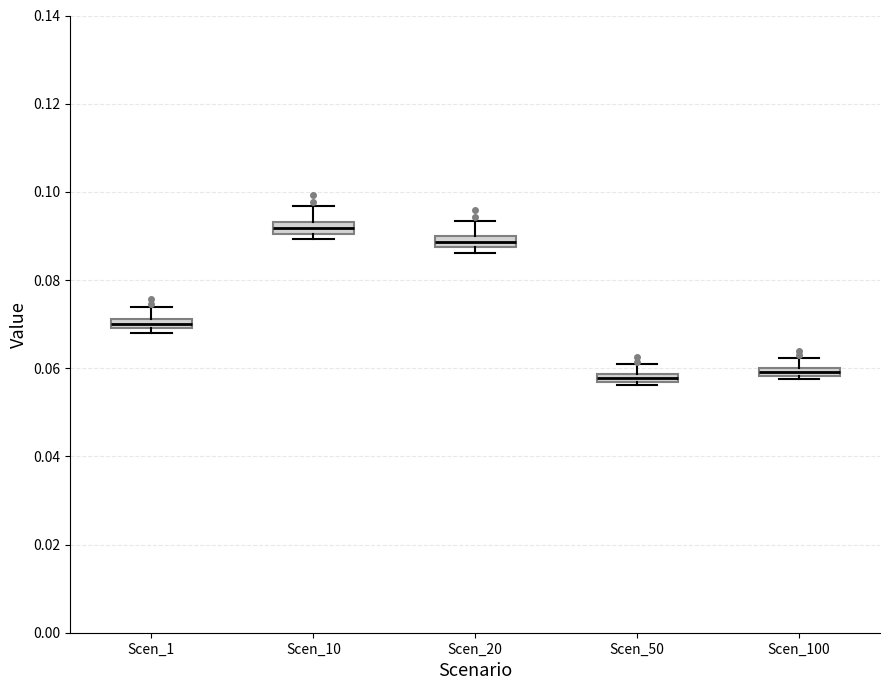

Where is the lower edge of the box for Scen_20 on the y-axis? The values are not printed on the chart, so give them approximately, as read against the axis.

0.088